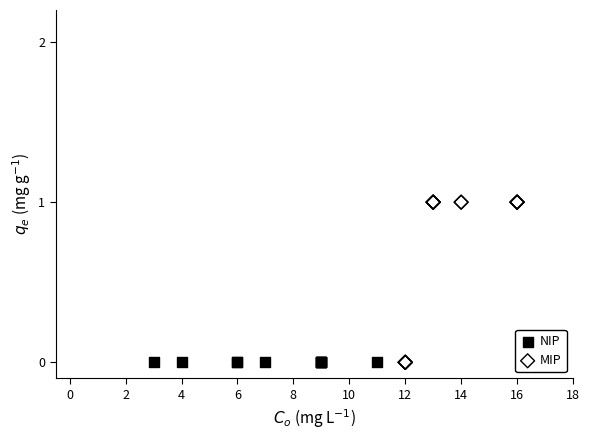

Which series contains the highest Y value?

MIP